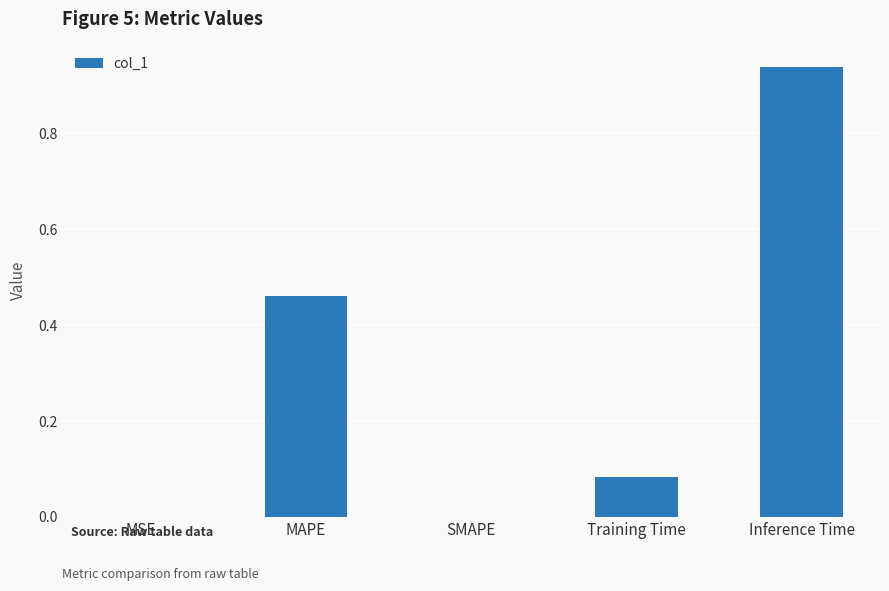

Are the bars grouped side by side (vs. stacked)?

No